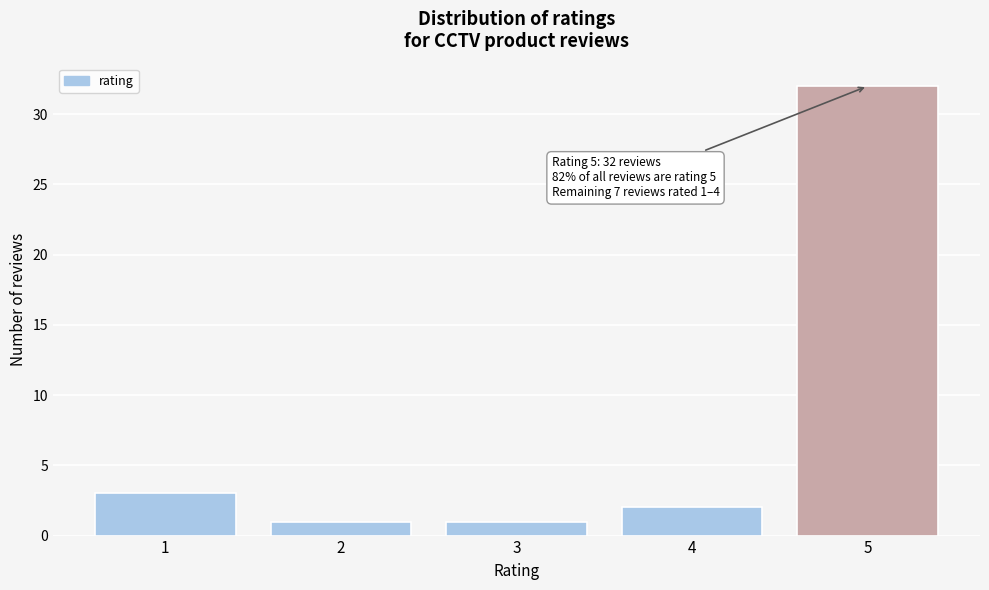

Reading left to right, what are all the values shown in this chart?

3	1	1	2	32